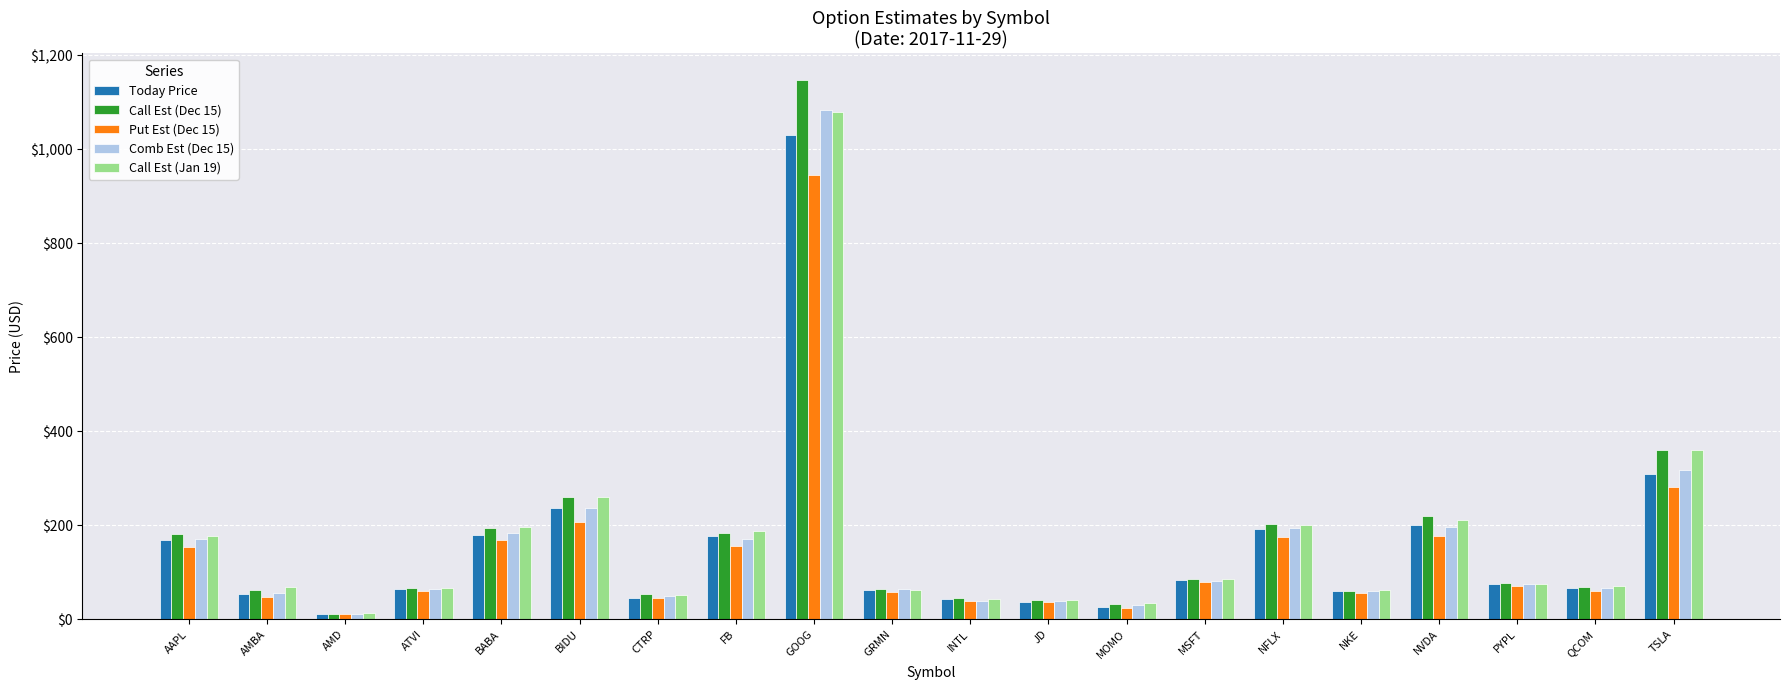

What is the minimum value for Put Est (Dec 15)?

10.6